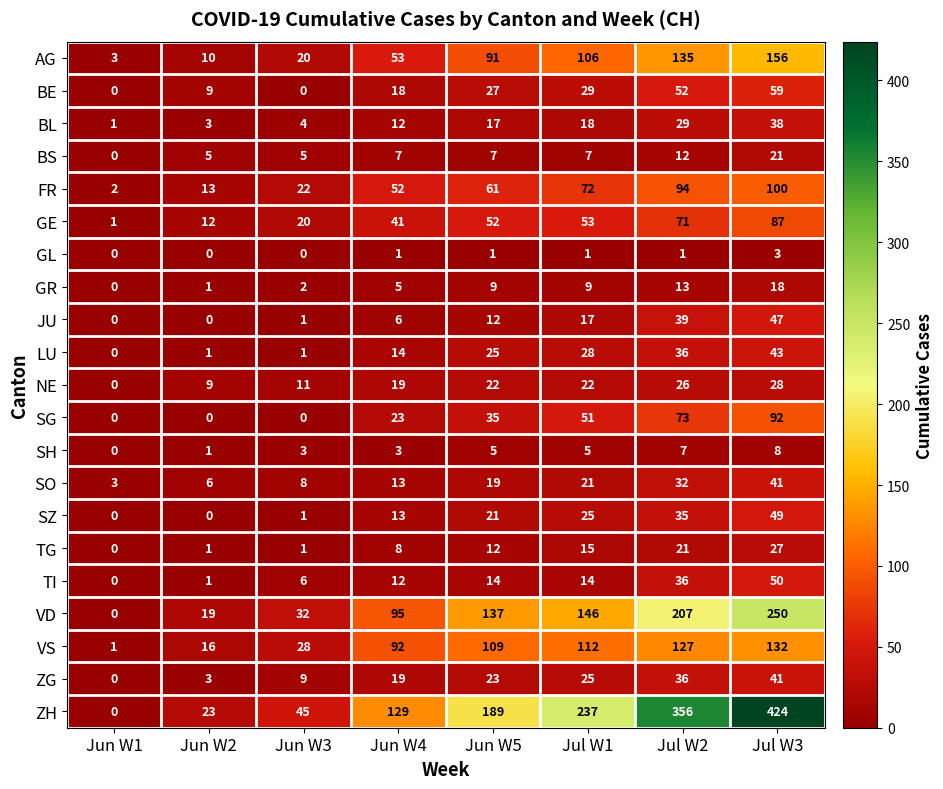

The NE series shows 26 at Jul W2. True or false?

True